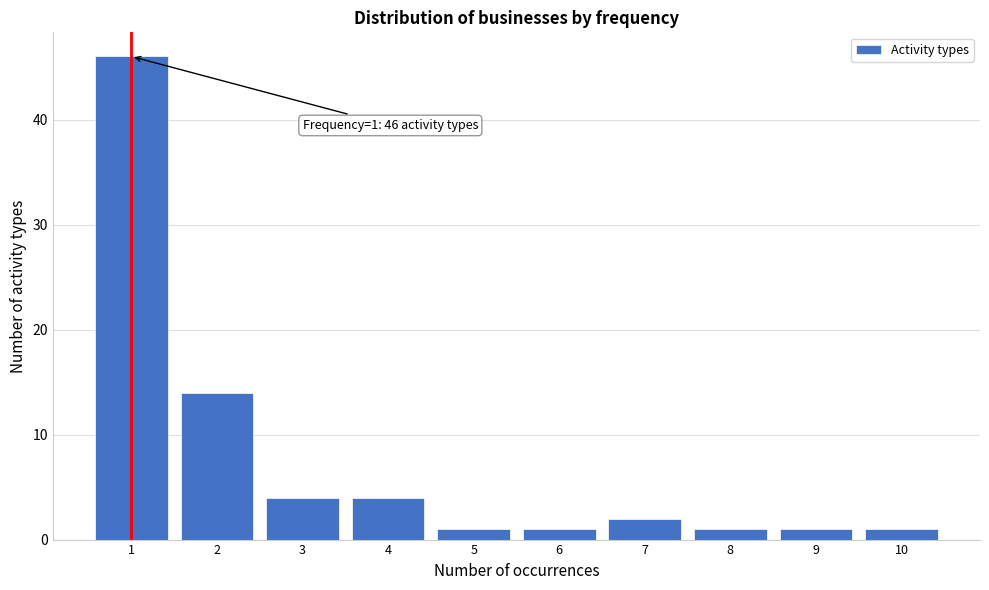

Reading right to left, extract all data points from this chart.

10=1	9=1	8=1	7=2	6=1	5=1	4=4	3=4	2=14	1=46